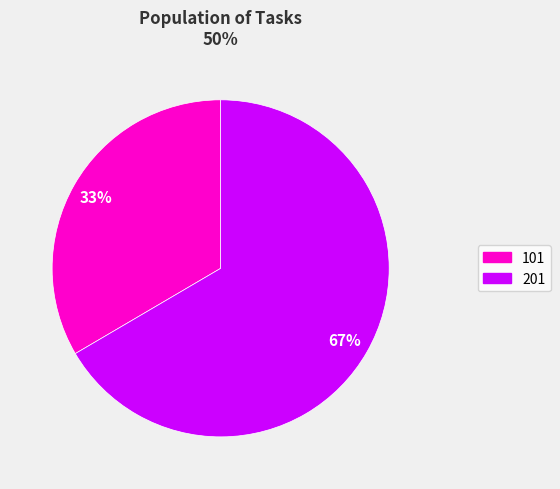

Combined, do 201 and 101 account for over 50%?

Yes